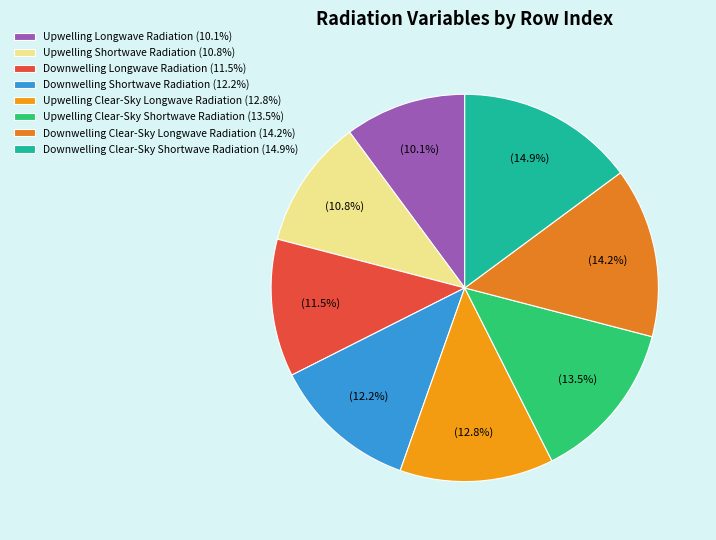

To the nearest percent, what is the difference between the Upwelling Longwave Radiation and Upwelling Clear-Sky Shortwave Radiation slice percentages?

3%